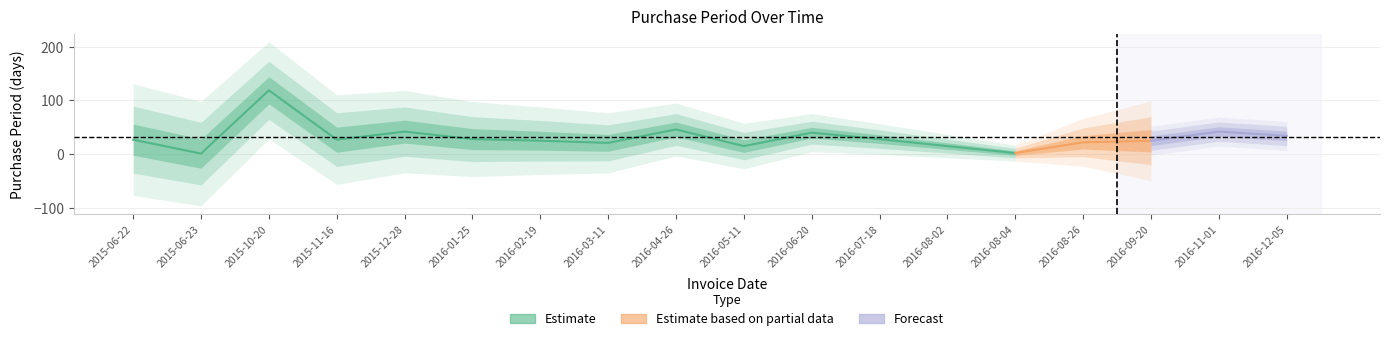

Which has a higher value, 2016-11-01 or 2016-04-26?

2016-04-26